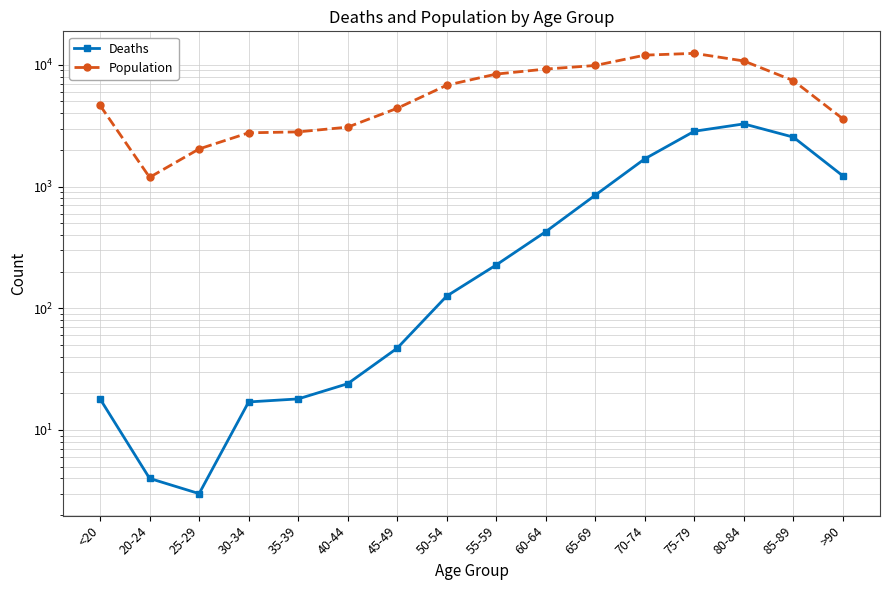

True or false: Population and Deaths intersect in this chart.

False